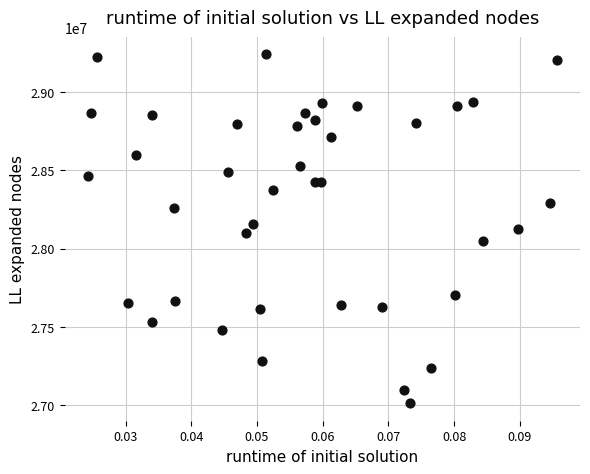

What is the range of Y values (max minus min)?

2225829